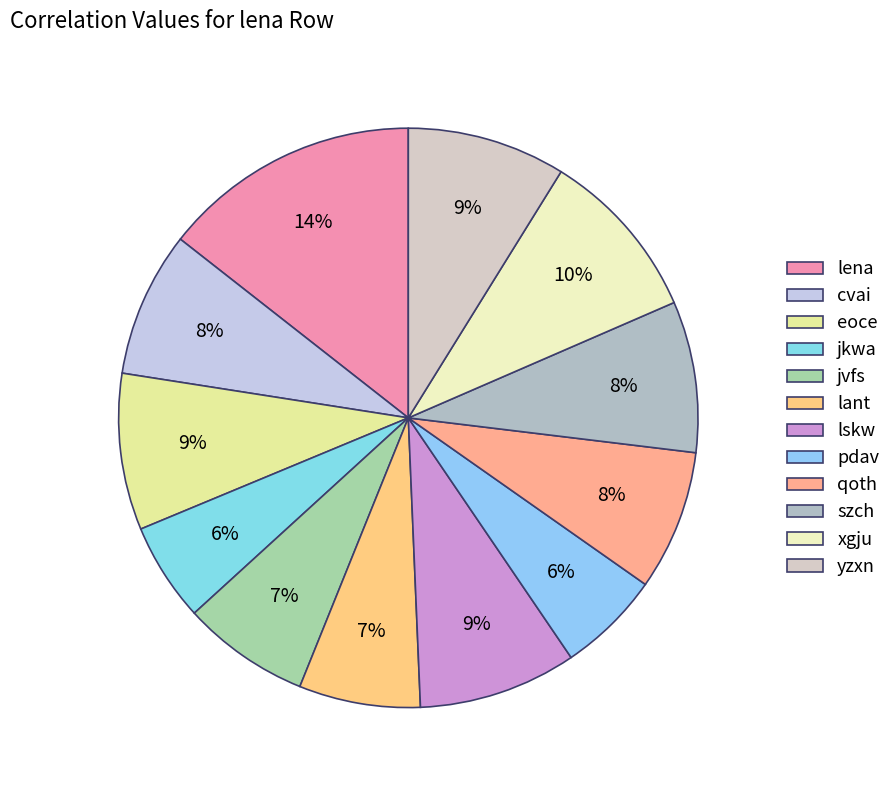

How many segments does this pie chart have?

12